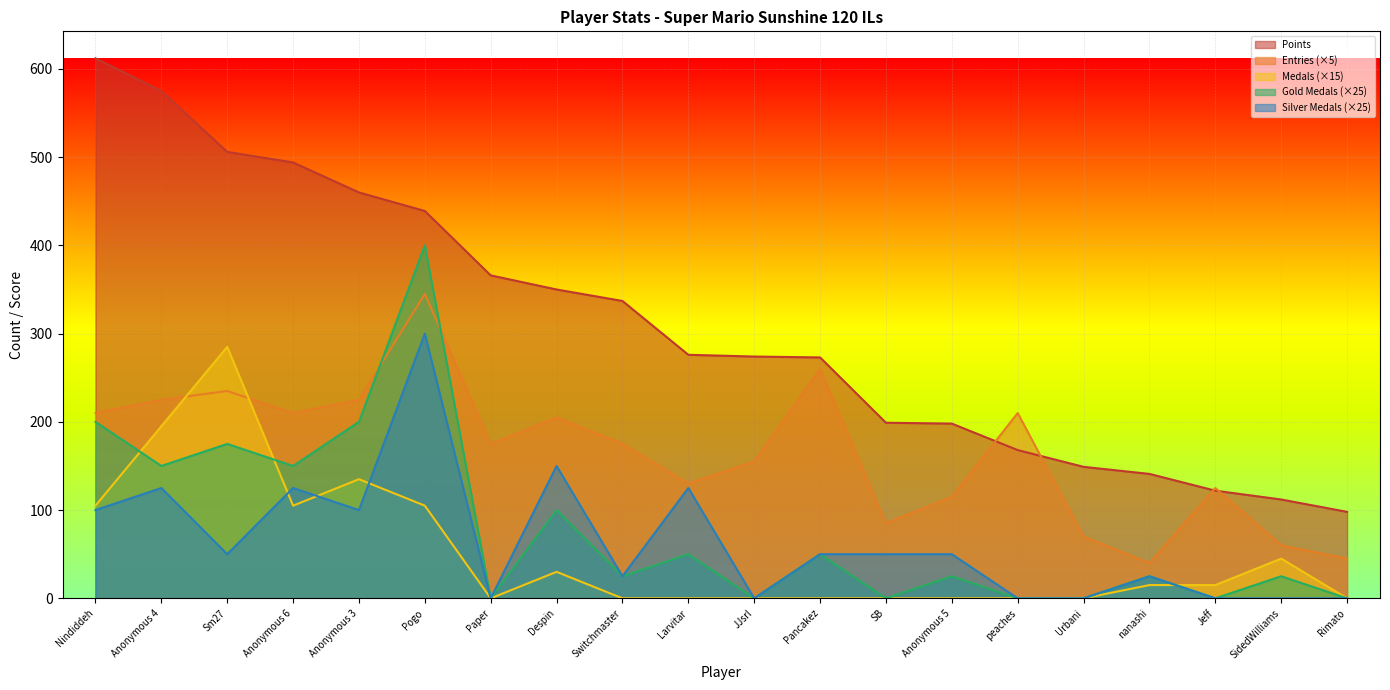

At which category is the sum across all series the highest?

Pogo